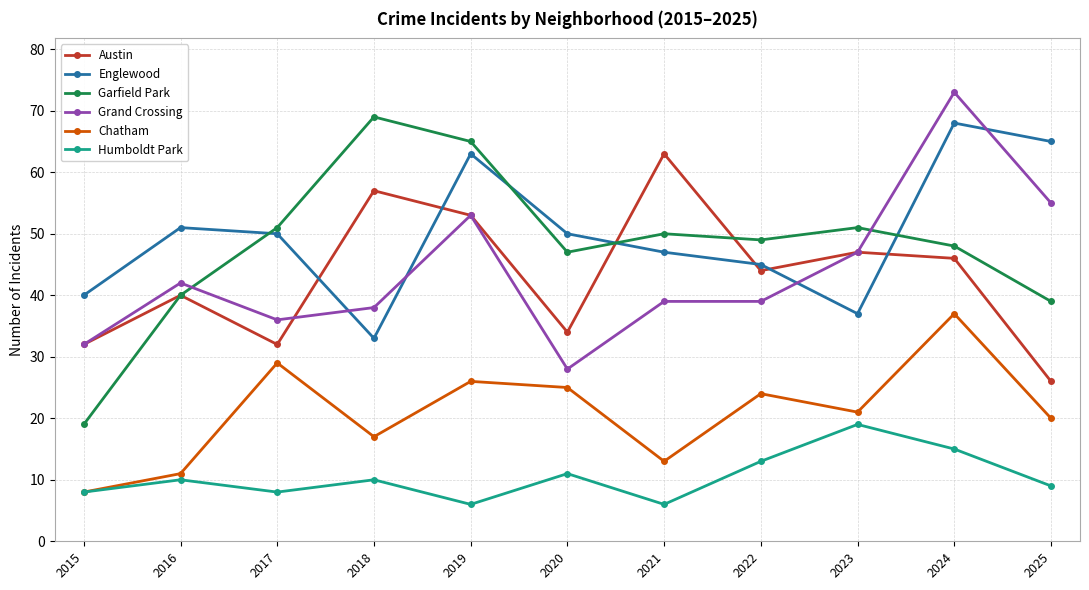

Rank the series at 2025 from lowest to highest value.

Humboldt Park, Chatham, Austin, Garfield Park, Grand Crossing, Englewood